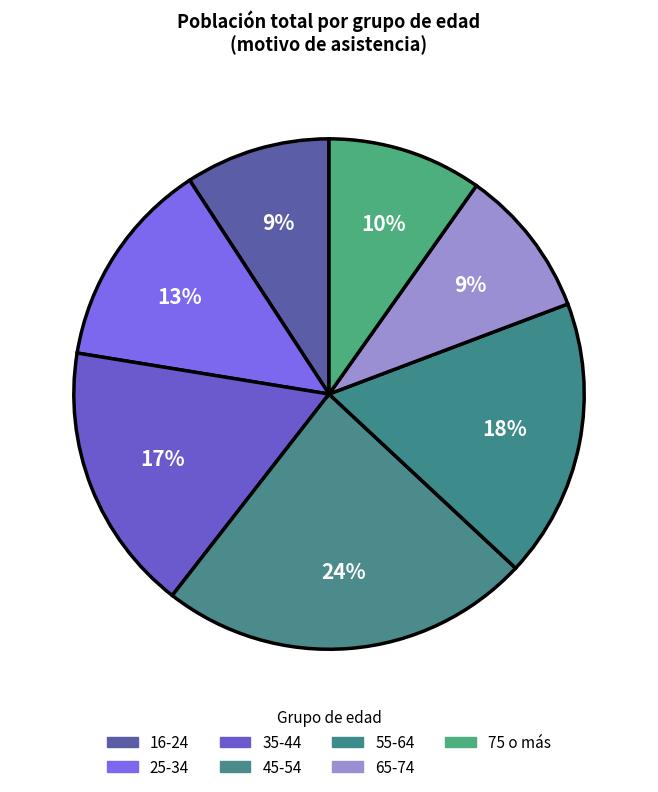

How many segments does this pie chart have?

7